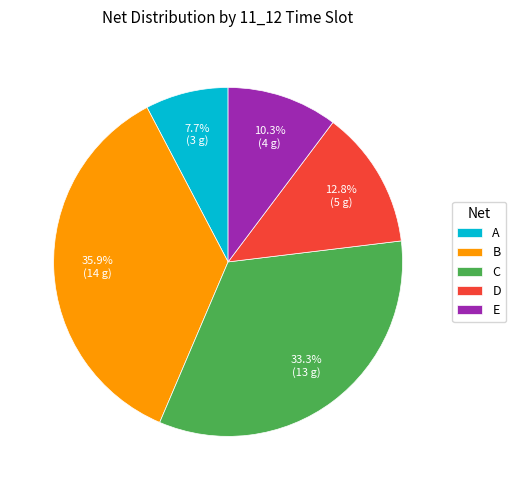

What percentage do B and E together represent?

46.2%